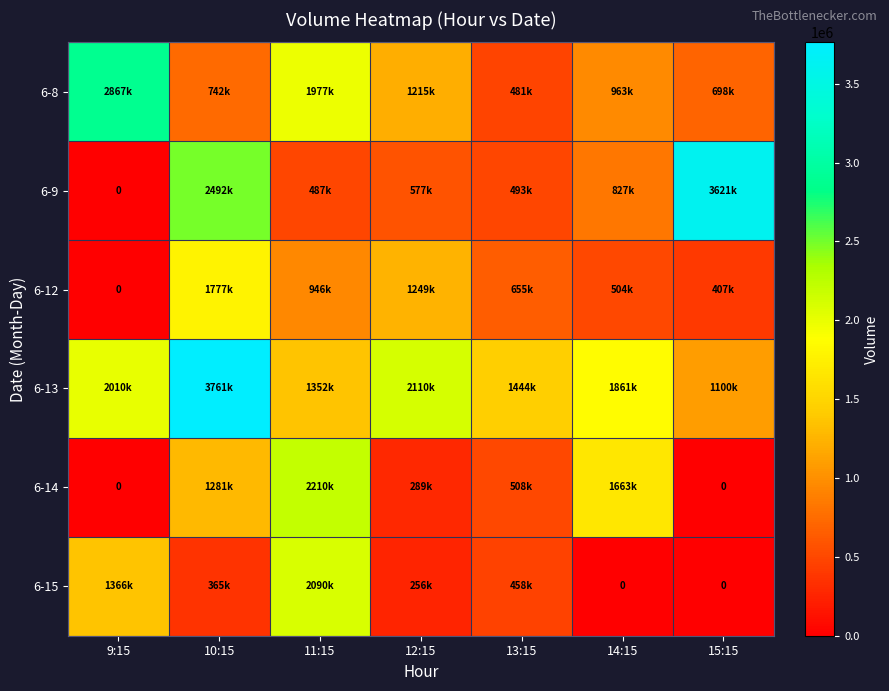

Which category has the lowest value across all series?

9:15